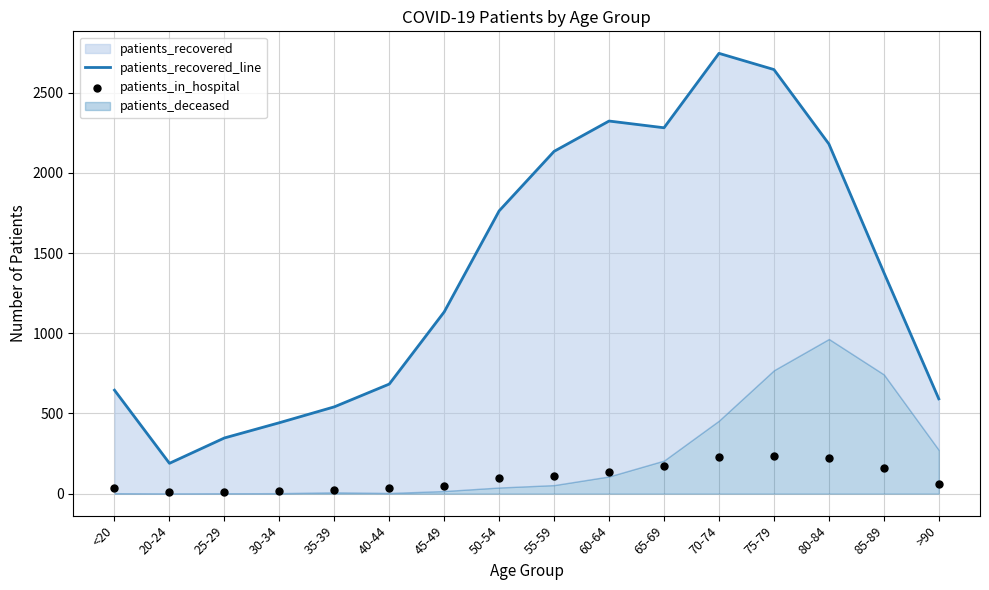

At how many categories does at least one series exceed 2443?

2